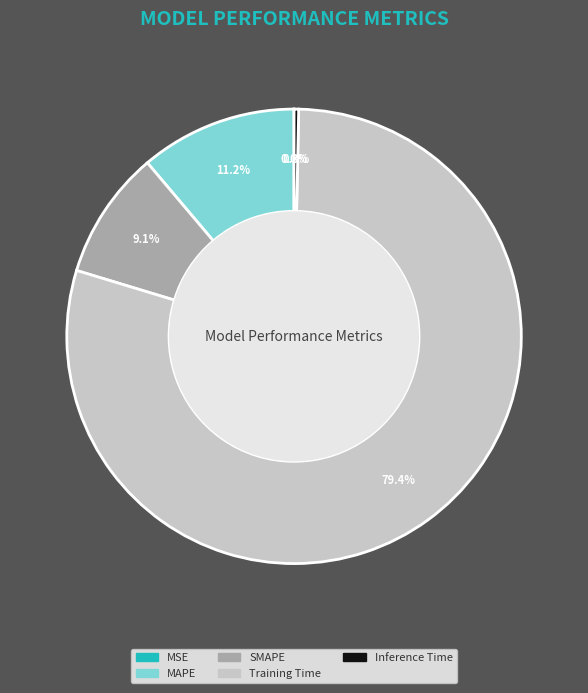

Does any single category account for the majority?

Yes